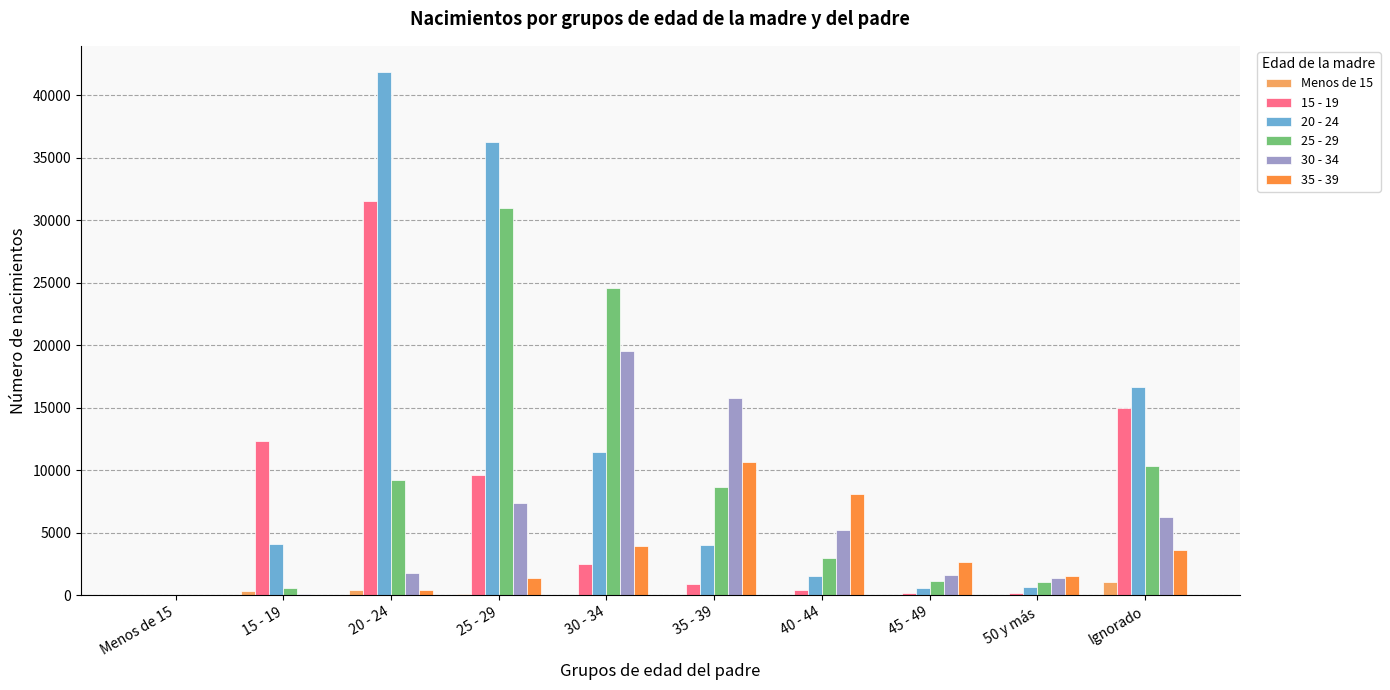

What is the total value across all series at Ignorado?

52910